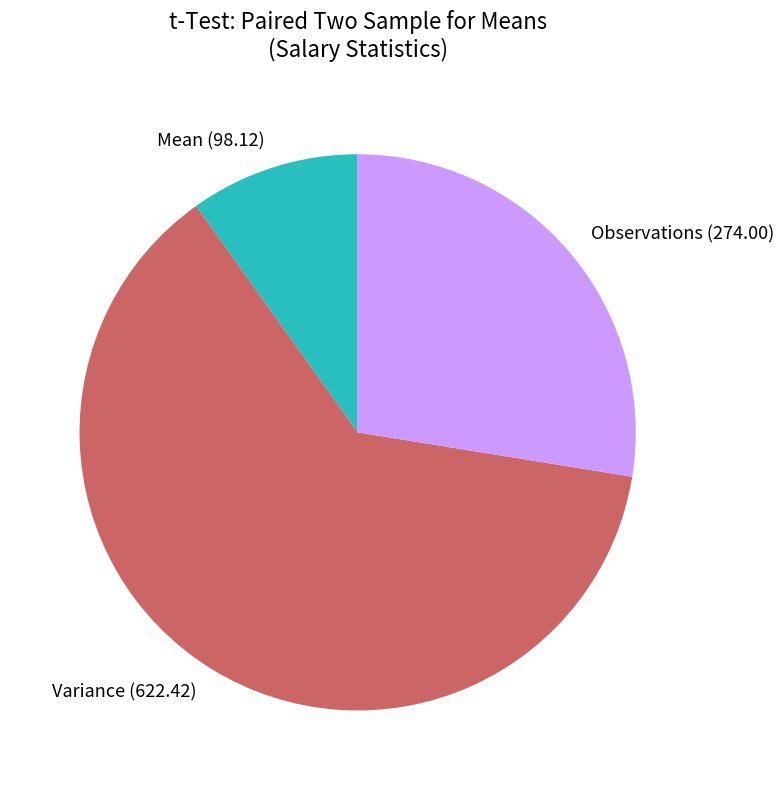

Does any single category account for the majority?

Yes